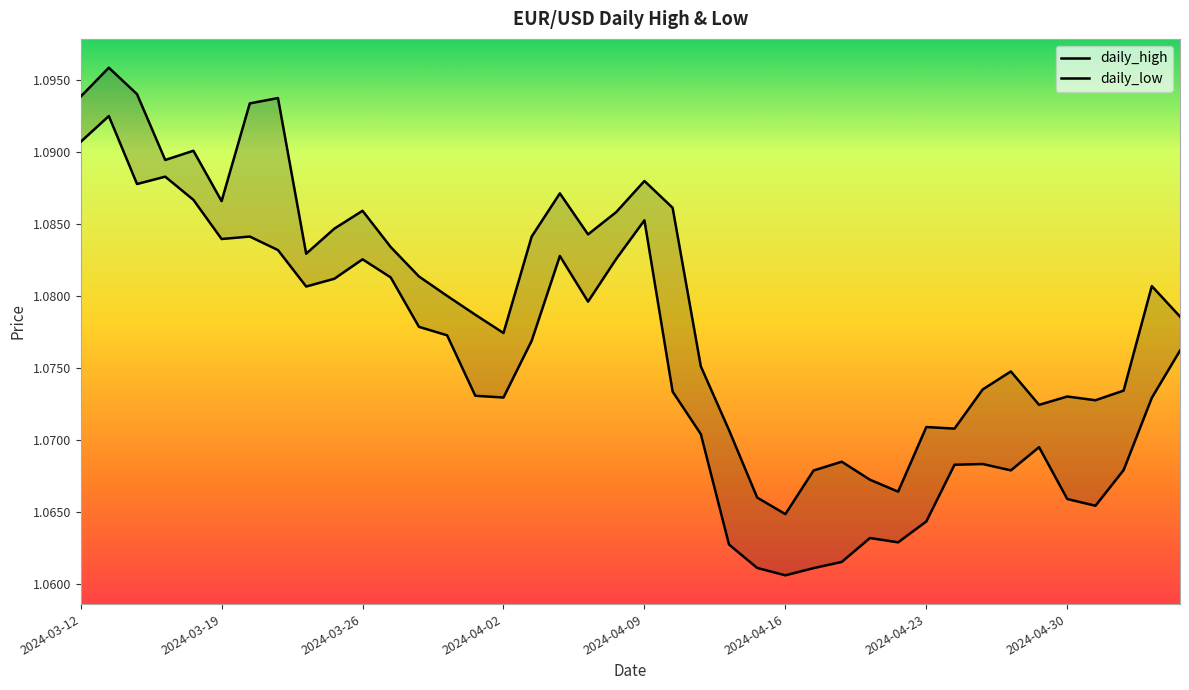

Is the value of daily_low at 2024-03-29 greater than the value of daily_high at 2024-04-19?

Yes